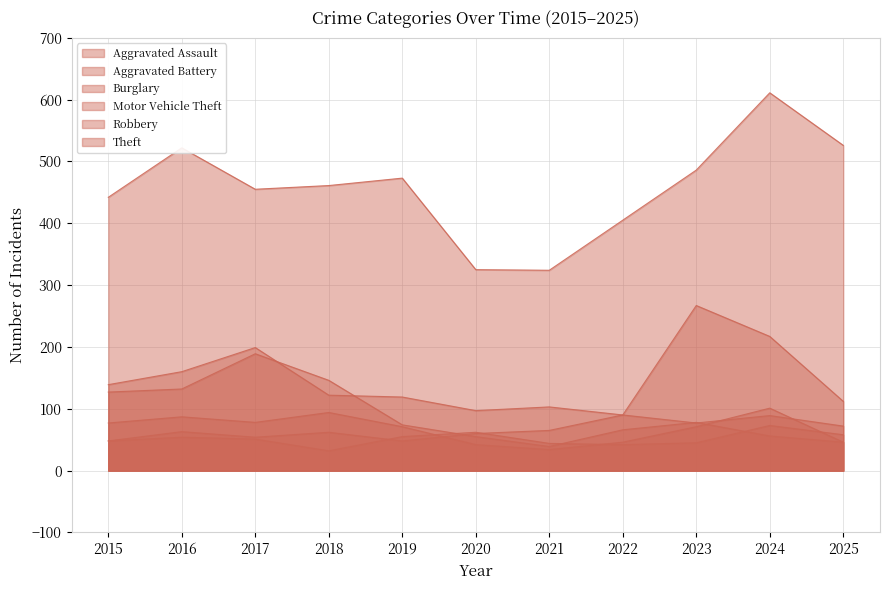

What is the value of the Motor Vehicle Theft point at the 9th from the left?

267